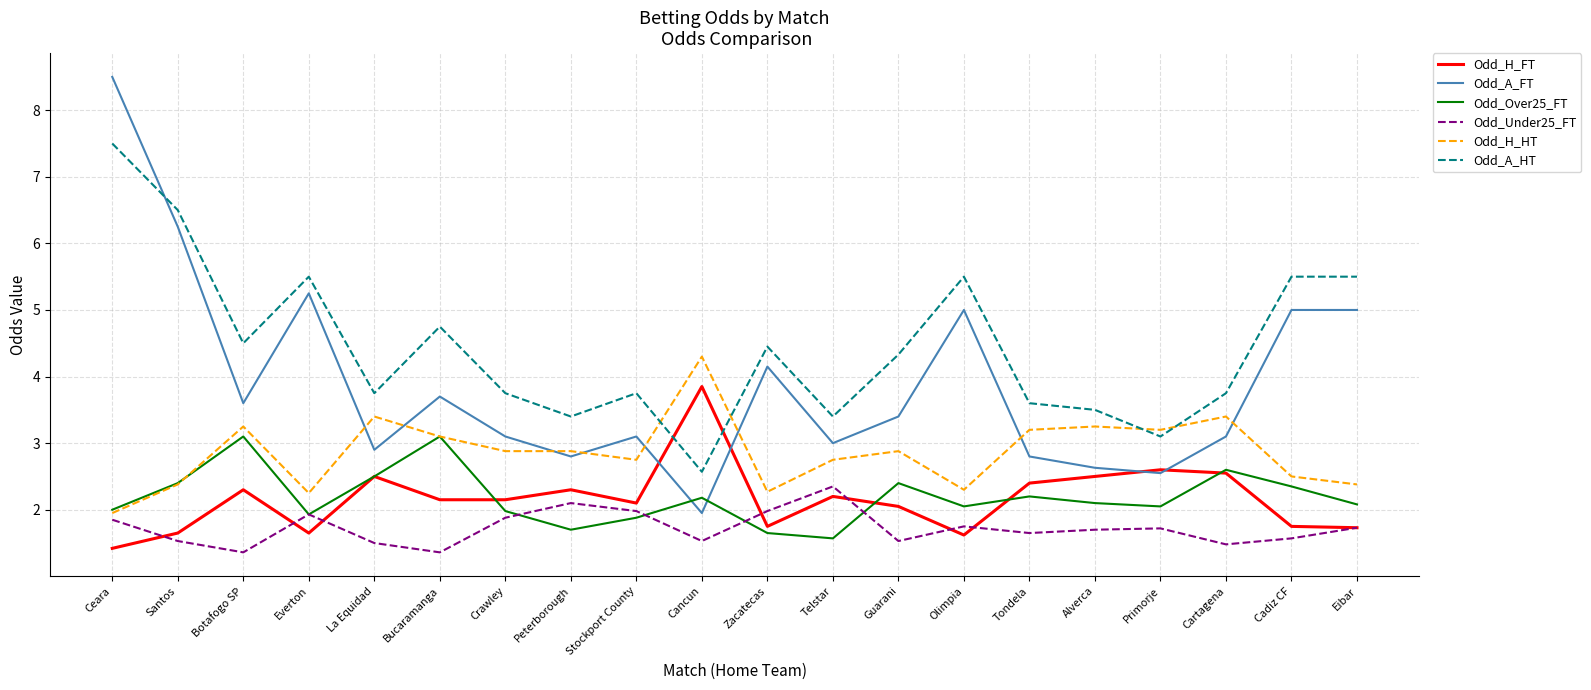

At which label does Odd_A_FT reach its minimum?

Cancun